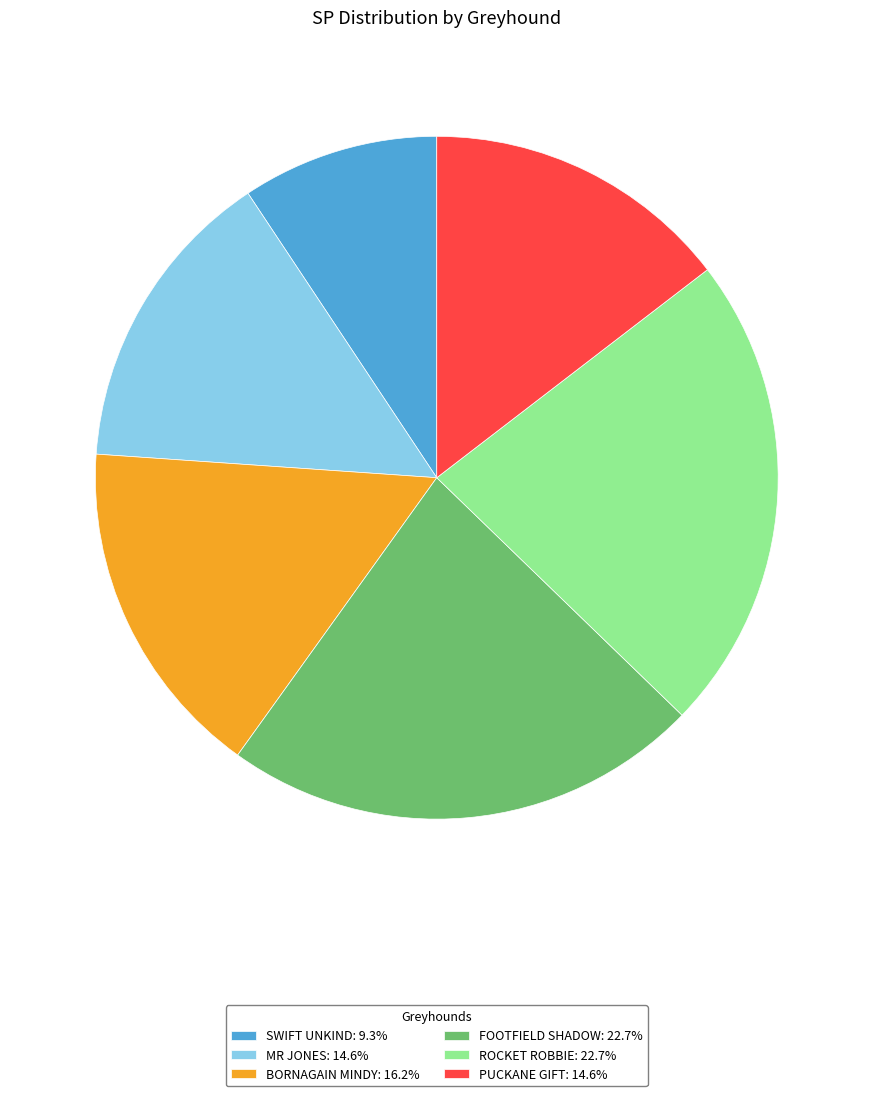

Is there a majority slice in this chart?

No